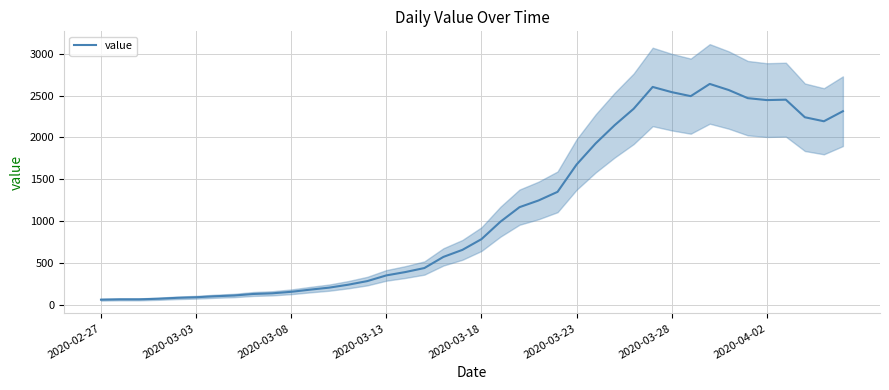

What is the value of the 30th point from the left?

2603